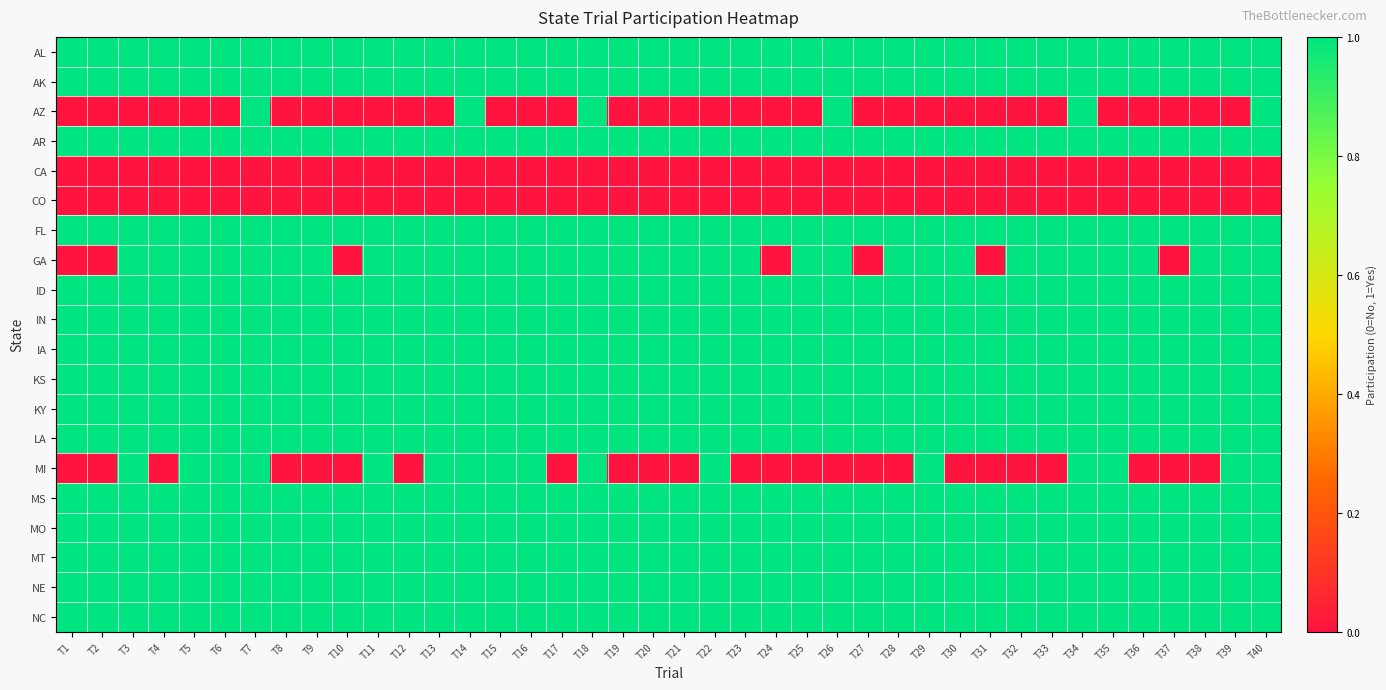

Reading left to right, transcribe all the data shown in this chart.

AL: T1=1	T2=1	T3=1	T4=1	T5=1	T6=1	T7=1	T8=1	T9=1	T10=1	T11=1	T12=1	T13=1	T14=1	T15=1	T16=1	T17=1	T18=1	T19=1	T20=1	T21=1	T22=1	T23=1	T24=1	T25=1	T26=1	T27=1	T28=1	T29=1	T30=1	T31=1	T32=1	T33=1	T34=1	T35=1	T36=1	T37=1	T38=1	T39=1	T40=1
AK: T1=1	T2=1	T3=1	T4=1	T5=1	T6=1	T7=1	T8=1	T9=1	T10=1	T11=1	T12=1	T13=1	T14=1	T15=1	T16=1	T17=1	T18=1	T19=1	T20=1	T21=1	T22=1	T23=1	T24=1	T25=1	T26=1	T27=1	T28=1	T29=1	T30=1	T31=1	T32=1	T33=1	T34=1	T35=1	T36=1	T37=1	T38=1	T39=1	T40=1
AZ: T1=0	T2=0	T3=0	T4=0	T5=0	T6=0	T7=1	T8=0	T9=0	T10=0	T11=0	T12=0	T13=0	T14=1	T15=0	T16=0	T17=0	T18=1	T19=0	T20=0	T21=0	T22=0	T23=0	T24=0	T25=0	T26=1	T27=0	T28=0	T29=0	T30=0	T31=0	T32=0	T33=0	T34=1	T35=0	T36=0	T37=0	T38=0	T39=0	T40=1
AR: T1=1	T2=1	T3=1	T4=1	T5=1	T6=1	T7=1	T8=1	T9=1	T10=1	T11=1	T12=1	T13=1	T14=1	T15=1	T16=1	T17=1	T18=1	T19=1	T20=1	T21=1	T22=1	T23=1	T24=1	T25=1	T26=1	T27=1	T28=1	T29=1	T30=1	T31=1	T32=1	T33=1	T34=1	T35=1	T36=1	T37=1	T38=1	T39=1	T40=1
CA: T1=0	T2=0	T3=0	T4=0	T5=0	T6=0	T7=0	T8=0	T9=0	T10=0	T11=0	T12=0	T13=0	T14=0	T15=0	T16=0	T17=0	T18=0	T19=0	T20=0	T21=0	T22=0	T23=0	T24=0	T25=0	T26=0	T27=0	T28=0	T29=0	T30=0	T31=0	T32=0	T33=0	T34=0	T35=0	T36=0	T37=0	T38=0	T39=0	T40=0
CO: T1=0	T2=0	T3=0	T4=0	T5=0	T6=0	T7=0	T8=0	T9=0	T10=0	T11=0	T12=0	T13=0	T14=0	T15=0	T16=0	T17=0	T18=0	T19=0	T20=0	T21=0	T22=0	T23=0	T24=0	T25=0	T26=0	T27=0	T28=0	T29=0	T30=0	T31=0	T32=0	T33=0	T34=0	T35=0	T36=0	T37=0	T38=0	T39=0	T40=0
FL: T1=1	T2=1	T3=1	T4=1	T5=1	T6=1	T7=1	T8=1	T9=1	T10=1	T11=1	T12=1	T13=1	T14=1	T15=1	T16=1	T17=1	T18=1	T19=1	T20=1	T21=1	T22=1	T23=1	T24=1	T25=1	T26=1	T27=1	T28=1	T29=1	T30=1	T31=1	T32=1	T33=1	T34=1	T35=1	T36=1	T37=1	T38=1	T39=1	T40=1
GA: T1=0	T2=0	T3=1	T4=1	T5=1	T6=1	T7=1	T8=1	T9=1	T10=0	T11=1	T12=1	T13=1	T14=1	T15=1	T16=1	T17=1	T18=1	T19=1	T20=1	T21=1	T22=1	T23=1	T24=0	T25=1	T26=1	T27=0	T28=1	T29=1	T30=1	T31=0	T32=1	T33=1	T34=1	T35=1	T36=1	T37=0	T38=1	T39=1	T40=1
ID: T1=1	T2=1	T3=1	T4=1	T5=1	T6=1	T7=1	T8=1	T9=1	T10=1	T11=1	T12=1	T13=1	T14=1	T15=1	T16=1	T17=1	T18=1	T19=1	T20=1	T21=1	T22=1	T23=1	T24=1	T25=1	T26=1	T27=1	T28=1	T29=1	T30=1	T31=1	T32=1	T33=1	T34=1	T35=1	T36=1	T37=1	T38=1	T39=1	T40=1
IN: T1=1	T2=1	T3=1	T4=1	T5=1	T6=1	T7=1	T8=1	T9=1	T10=1	T11=1	T12=1	T13=1	T14=1	T15=1	T16=1	T17=1	T18=1	T19=1	T20=1	T21=1	T22=1	T23=1	T24=1	T25=1	T26=1	T27=1	T28=1	T29=1	T30=1	T31=1	T32=1	T33=1	T34=1	T35=1	T36=1	T37=1	T38=1	T39=1	T40=1
IA: T1=1	T2=1	T3=1	T4=1	T5=1	T6=1	T7=1	T8=1	T9=1	T10=1	T11=1	T12=1	T13=1	T14=1	T15=1	T16=1	T17=1	T18=1	T19=1	T20=1	T21=1	T22=1	T23=1	T24=1	T25=1	T26=1	T27=1	T28=1	T29=1	T30=1	T31=1	T32=1	T33=1	T34=1	T35=1	T36=1	T37=1	T38=1	T39=1	T40=1
KS: T1=1	T2=1	T3=1	T4=1	T5=1	T6=1	T7=1	T8=1	T9=1	T10=1	T11=1	T12=1	T13=1	T14=1	T15=1	T16=1	T17=1	T18=1	T19=1	T20=1	T21=1	T22=1	T23=1	T24=1	T25=1	T26=1	T27=1	T28=1	T29=1	T30=1	T31=1	T32=1	T33=1	T34=1	T35=1	T36=1	T37=1	T38=1	T39=1	T40=1
KY: T1=1	T2=1	T3=1	T4=1	T5=1	T6=1	T7=1	T8=1	T9=1	T10=1	T11=1	T12=1	T13=1	T14=1	T15=1	T16=1	T17=1	T18=1	T19=1	T20=1	T21=1	T22=1	T23=1	T24=1	T25=1	T26=1	T27=1	T28=1	T29=1	T30=1	T31=1	T32=1	T33=1	T34=1	T35=1	T36=1	T37=1	T38=1	T39=1	T40=1
LA: T1=1	T2=1	T3=1	T4=1	T5=1	T6=1	T7=1	T8=1	T9=1	T10=1	T11=1	T12=1	T13=1	T14=1	T15=1	T16=1	T17=1	T18=1	T19=1	T20=1	T21=1	T22=1	T23=1	T24=1	T25=1	T26=1	T27=1	T28=1	T29=1	T30=1	T31=1	T32=1	T33=1	T34=1	T35=1	T36=1	T37=1	T38=1	T39=1	T40=1
MI: T1=0	T2=0	T3=1	T4=0	T5=1	T6=1	T7=1	T8=0	T9=0	T10=0	T11=1	T12=0	T13=1	T14=1	T15=1	T16=1	T17=0	T18=1	T19=0	T20=0	T21=0	T22=1	T23=0	T24=0	T25=0	T26=0	T27=0	T28=0	T29=1	T30=0	T31=0	T32=0	T33=0	T34=1	T35=1	T36=0	T37=0	T38=0	T39=1	T40=1
MS: T1=1	T2=1	T3=1	T4=1	T5=1	T6=1	T7=1	T8=1	T9=1	T10=1	T11=1	T12=1	T13=1	T14=1	T15=1	T16=1	T17=1	T18=1	T19=1	T20=1	T21=1	T22=1	T23=1	T24=1	T25=1	T26=1	T27=1	T28=1	T29=1	T30=1	T31=1	T32=1	T33=1	T34=1	T35=1	T36=1	T37=1	T38=1	T39=1	T40=1
MO: T1=1	T2=1	T3=1	T4=1	T5=1	T6=1	T7=1	T8=1	T9=1	T10=1	T11=1	T12=1	T13=1	T14=1	T15=1	T16=1	T17=1	T18=1	T19=1	T20=1	T21=1	T22=1	T23=1	T24=1	T25=1	T26=1	T27=1	T28=1	T29=1	T30=1	T31=1	T32=1	T33=1	T34=1	T35=1	T36=1	T37=1	T38=1	T39=1	T40=1
MT: T1=1	T2=1	T3=1	T4=1	T5=1	T6=1	T7=1	T8=1	T9=1	T10=1	T11=1	T12=1	T13=1	T14=1	T15=1	T16=1	T17=1	T18=1	T19=1	T20=1	T21=1	T22=1	T23=1	T24=1	T25=1	T26=1	T27=1	T28=1	T29=1	T30=1	T31=1	T32=1	T33=1	T34=1	T35=1	T36=1	T37=1	T38=1	T39=1	T40=1
NE: T1=1	T2=1	T3=1	T4=1	T5=1	T6=1	T7=1	T8=1	T9=1	T10=1	T11=1	T12=1	T13=1	T14=1	T15=1	T16=1	T17=1	T18=1	T19=1	T20=1	T21=1	T22=1	T23=1	T24=1	T25=1	T26=1	T27=1	T28=1	T29=1	T30=1	T31=1	T32=1	T33=1	T34=1	T35=1	T36=1	T37=1	T38=1	T39=1	T40=1
NC: T1=1	T2=1	T3=1	T4=1	T5=1	T6=1	T7=1	T8=1	T9=1	T10=1	T11=1	T12=1	T13=1	T14=1	T15=1	T16=1	T17=1	T18=1	T19=1	T20=1	T21=1	T22=1	T23=1	T24=1	T25=1	T26=1	T27=1	T28=1	T29=1	T30=1	T31=1	T32=1	T33=1	T34=1	T35=1	T36=1	T37=1	T38=1	T39=1	T40=1